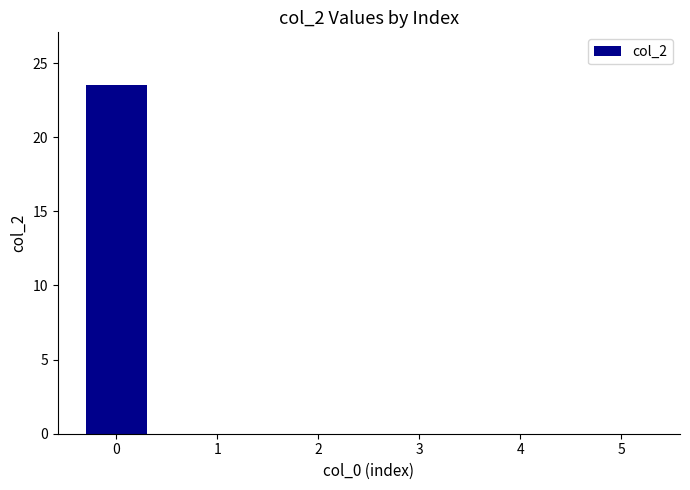

The value at 0 is 15.6. True or false?

False